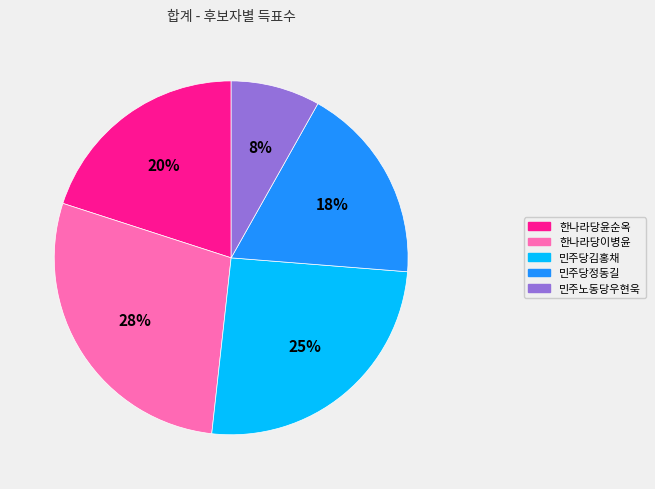

To the nearest percent, what portion does 한나라당이병윤 represent?

28%